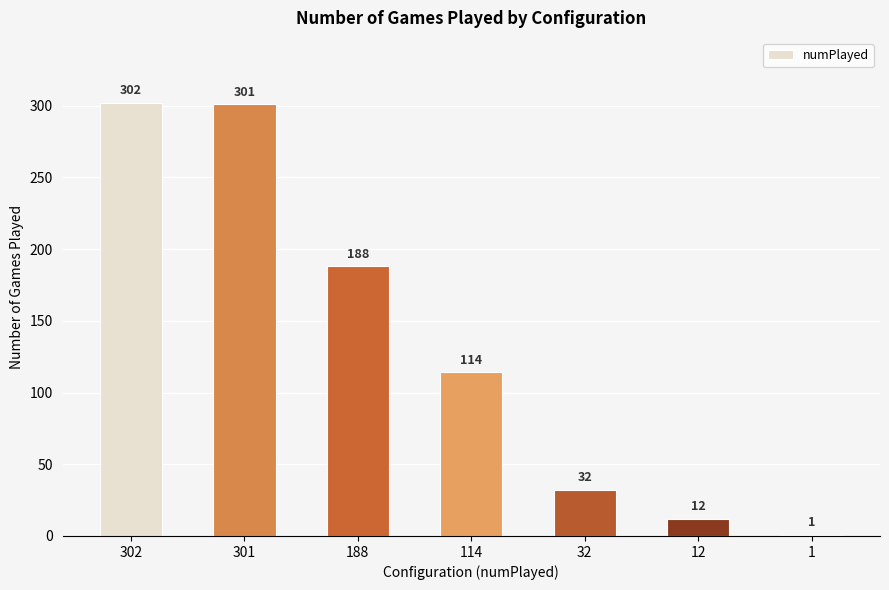

Reading left to right, what are all the values shown in this chart?

302=302	301=301	188=188	114=114	32=32	12=12	1=1